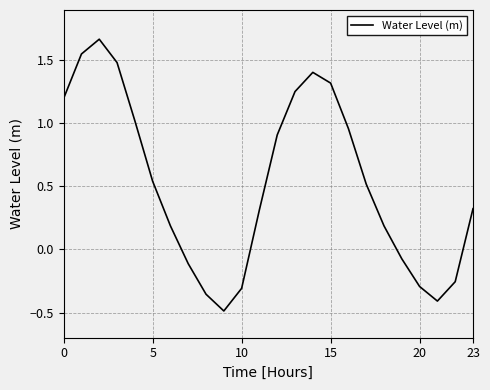

What is the minimum value shown in the chart?

-0.5